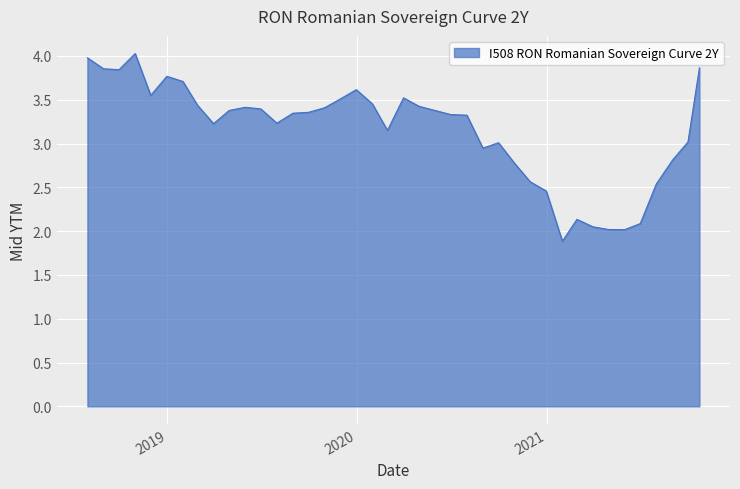

True or false: the data has more than 0 interior local peaks.

True